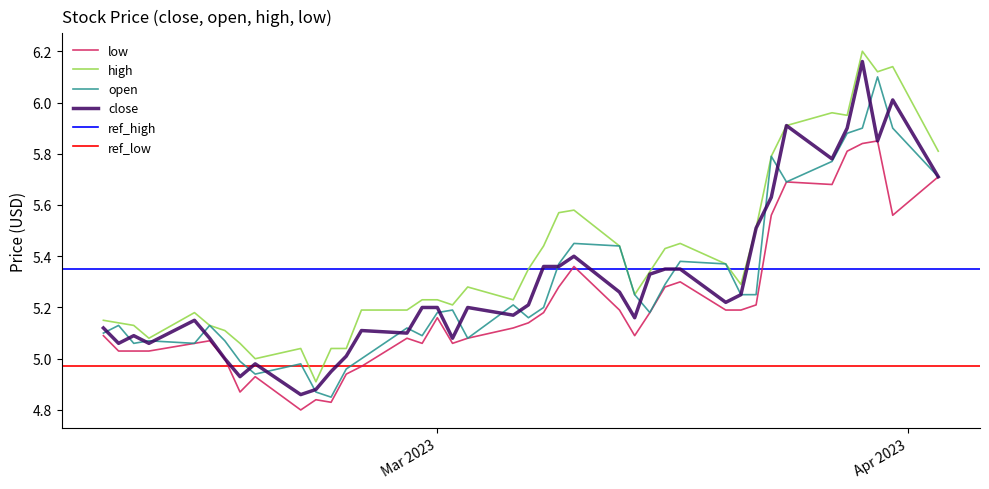

Which series changed the most between 20 and 27?

open